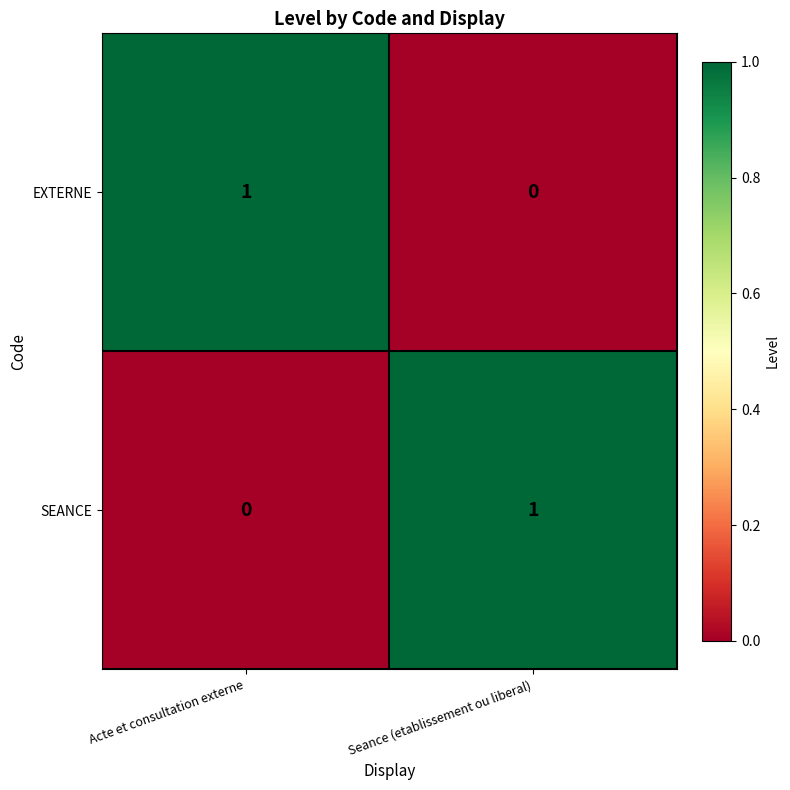

The EXTERNE series shows 1 at Acte et consultation externe. True or false?

True